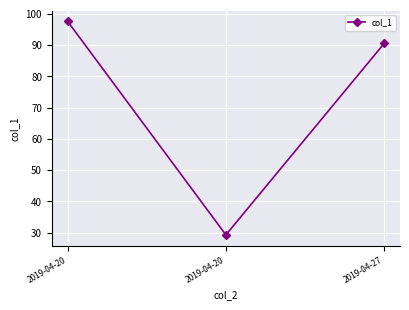

Which has a higher value, 2019-04-20 or 2019-04-20?

2019-04-20